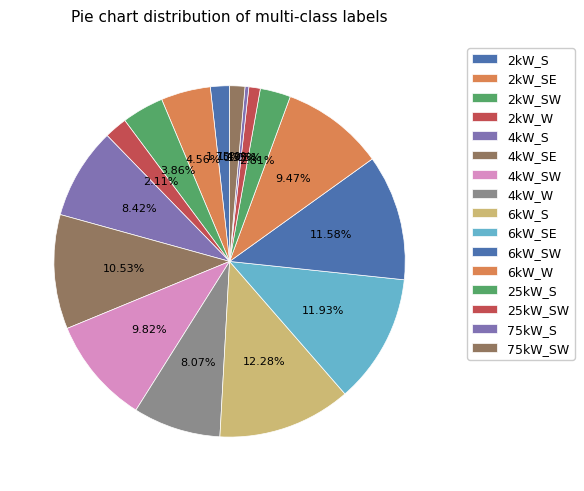

Which has a higher value, 6kW_W or 4kW_S?

6kW_W